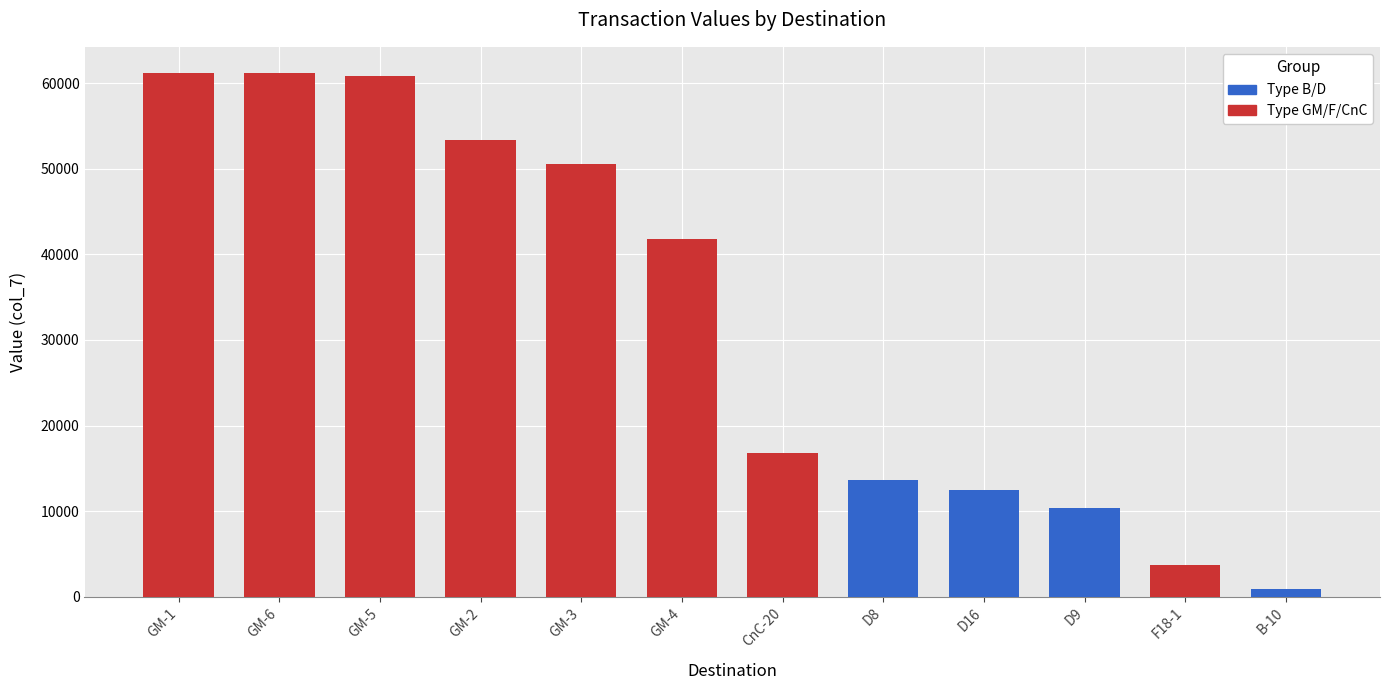

At which category does the chart reach its minimum across all series?

B-10